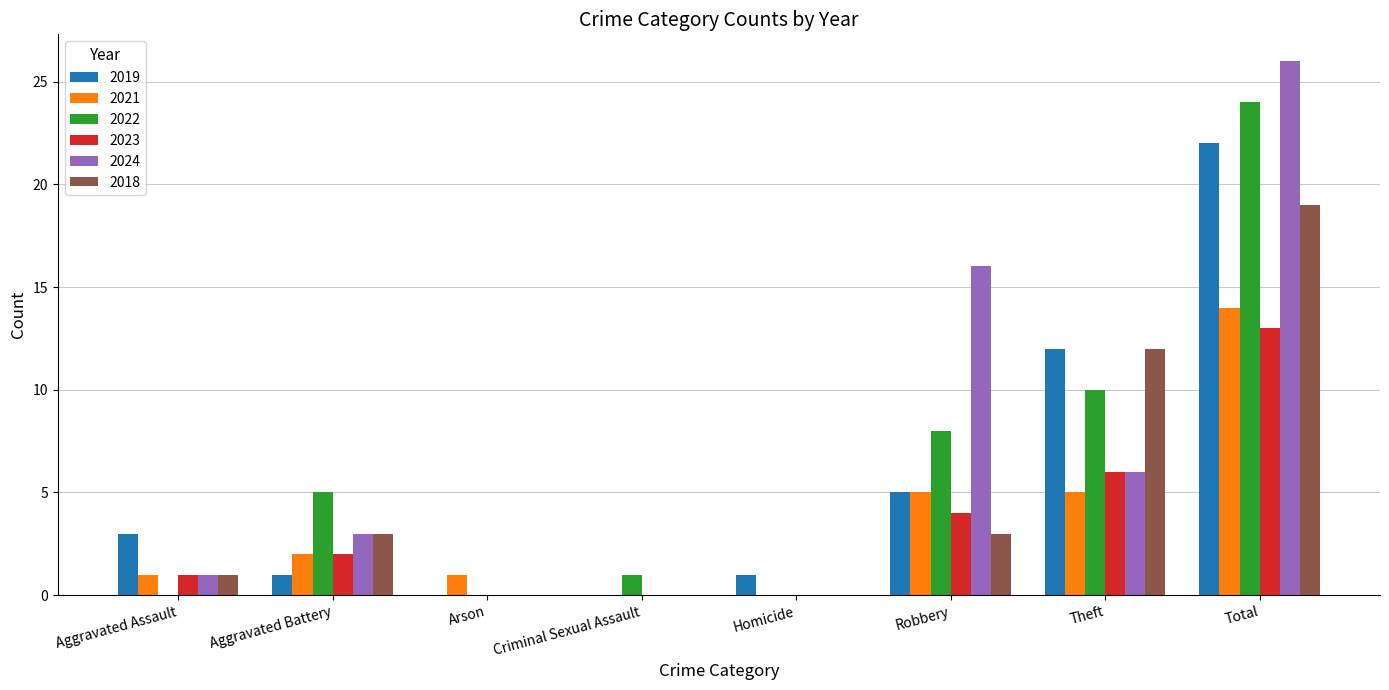

What is the sum of the 2021 values at Theft and Homicide?

5